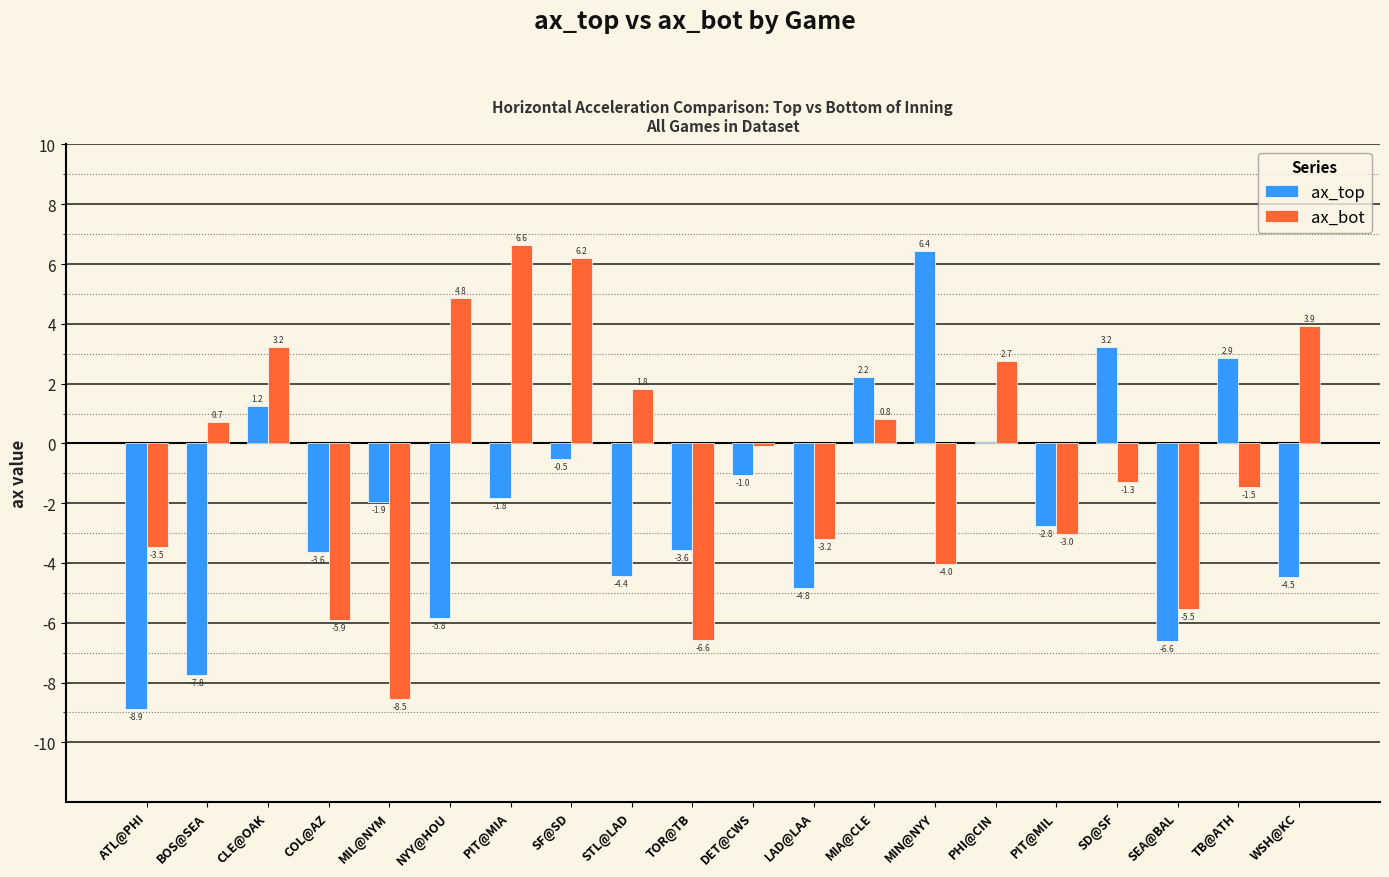

The value of ax_top at PIT@MIL is -4.3. True or false?

False